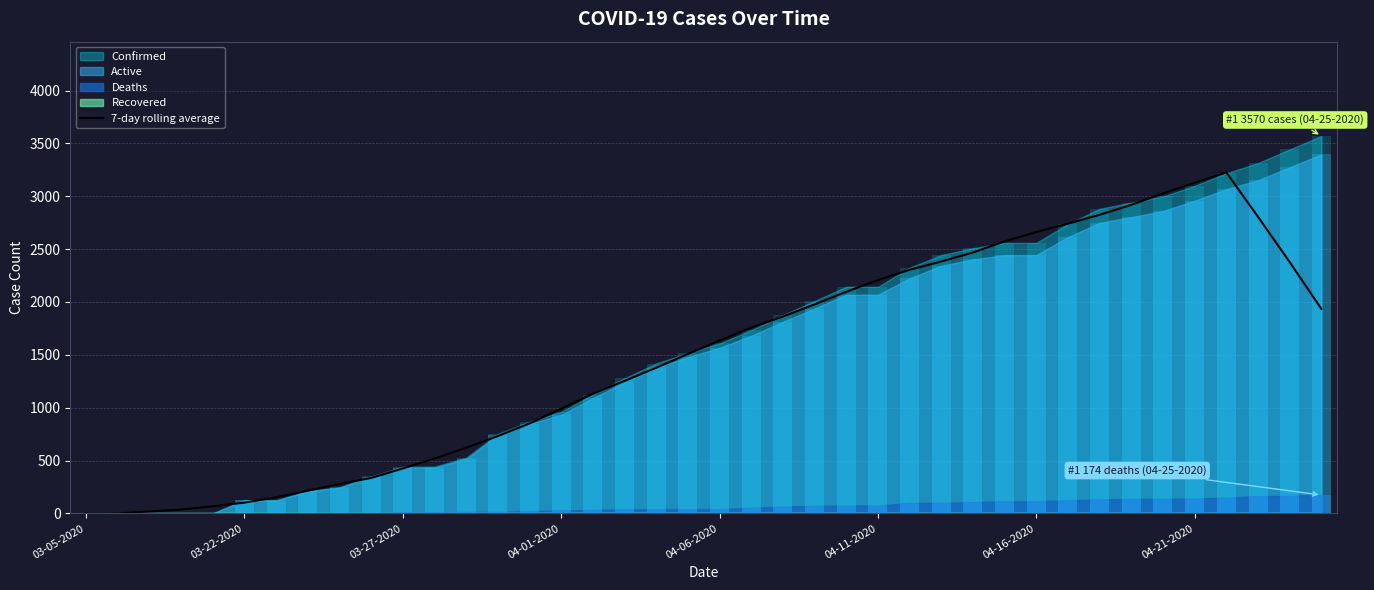

Are the bars horizontal?

No